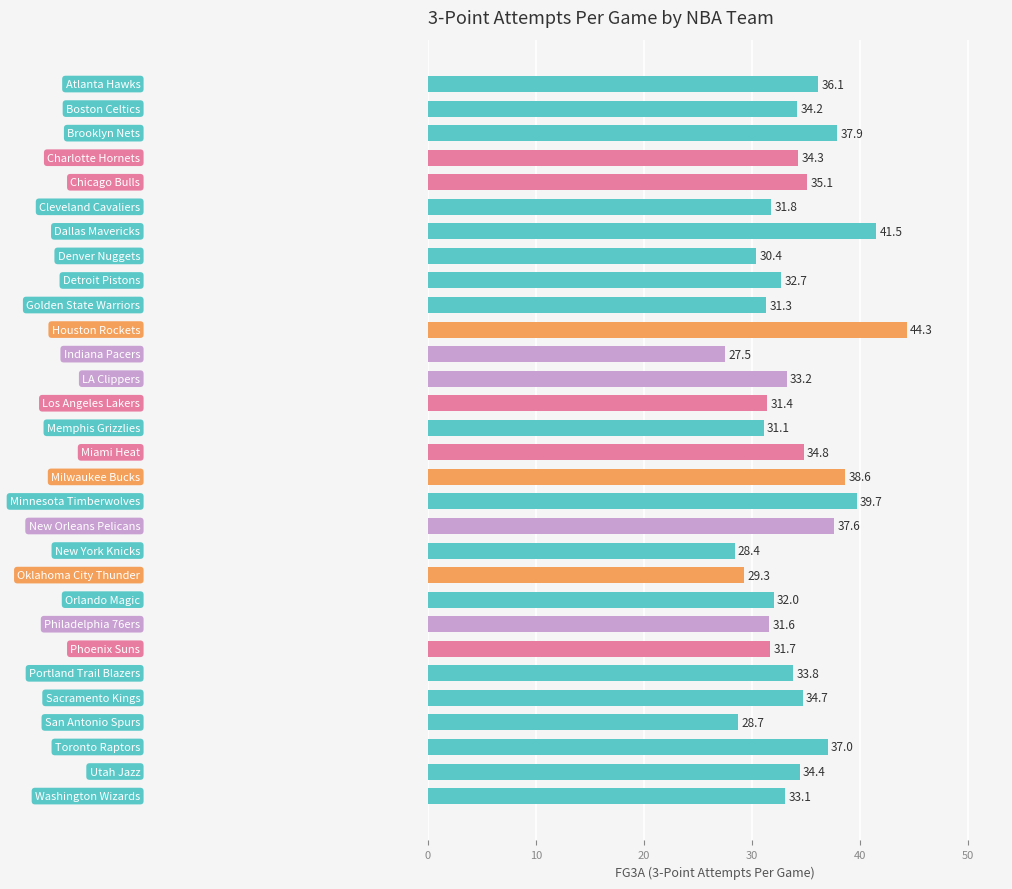

What is the difference between the second highest and second lowest values?

13.1